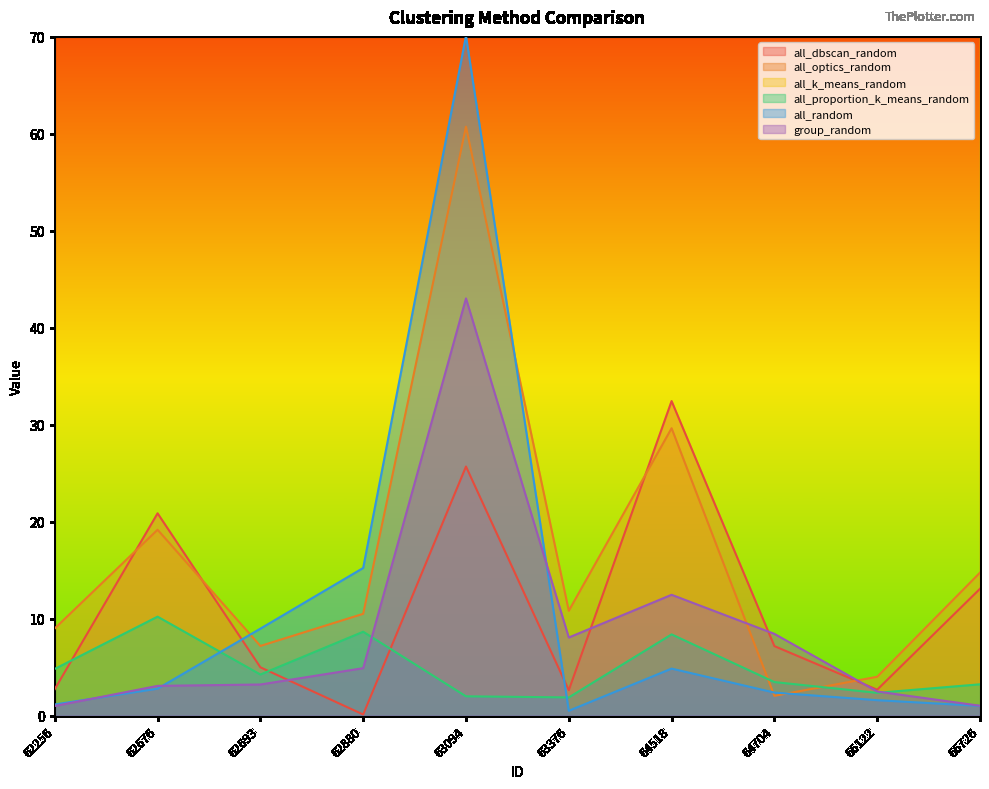

True or false: all_dbscan_random has a value of 1.2 at 62256.

False